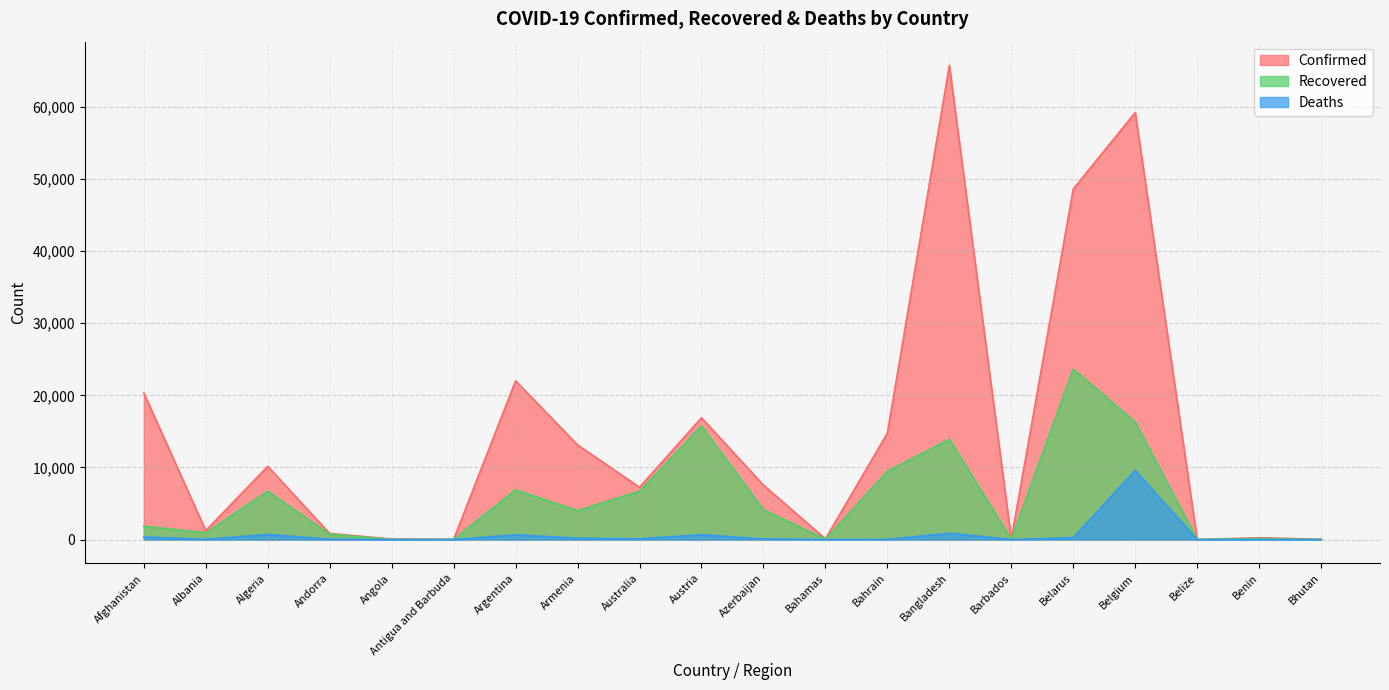

In Deaths, how many points are lower than both neighbors (excluding endpoints)?

6